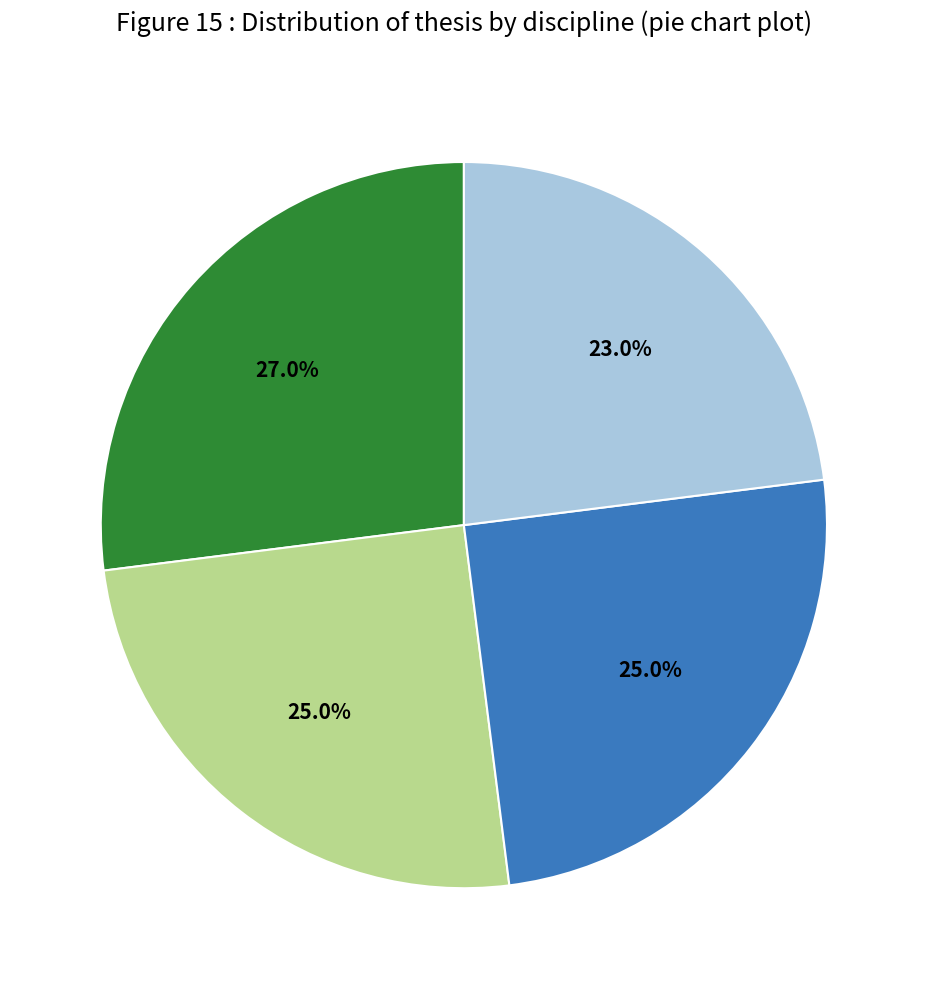

Is there any slice that represents more than half of the pie?

No